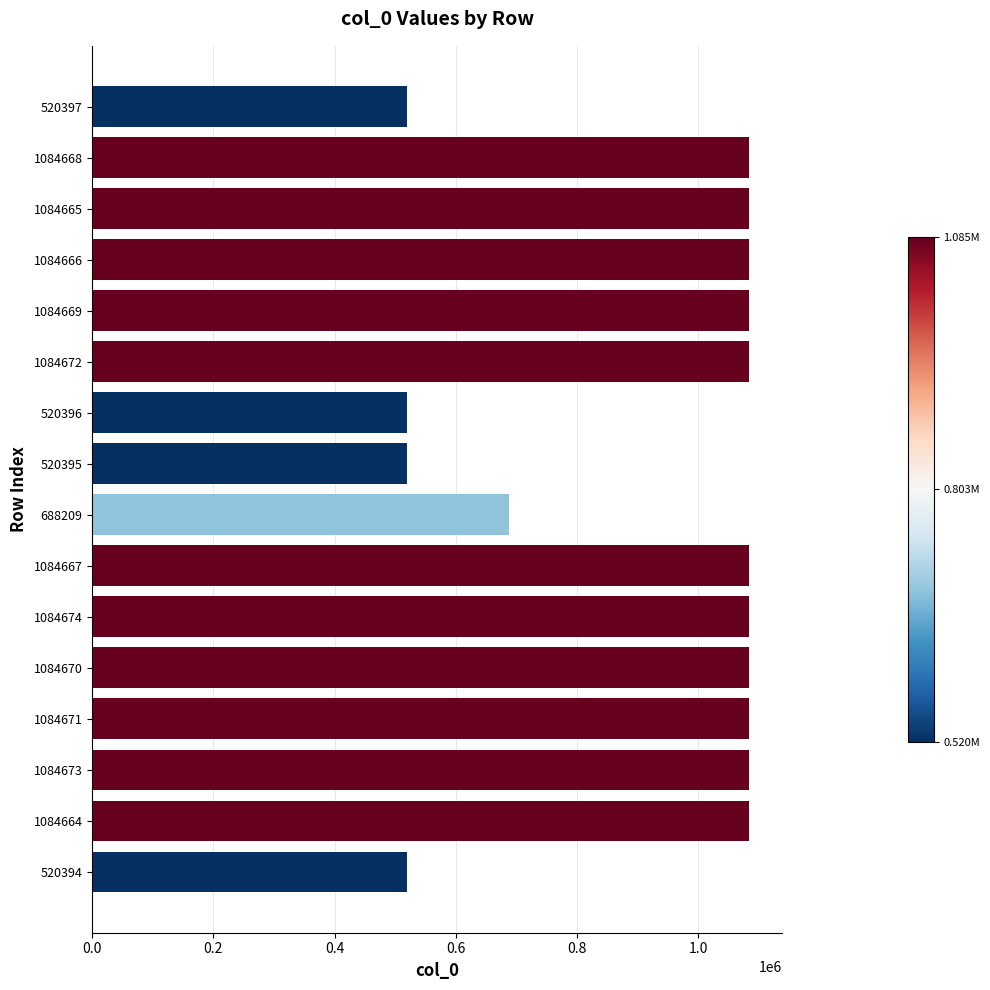

Does the chart contain any negative values?

No